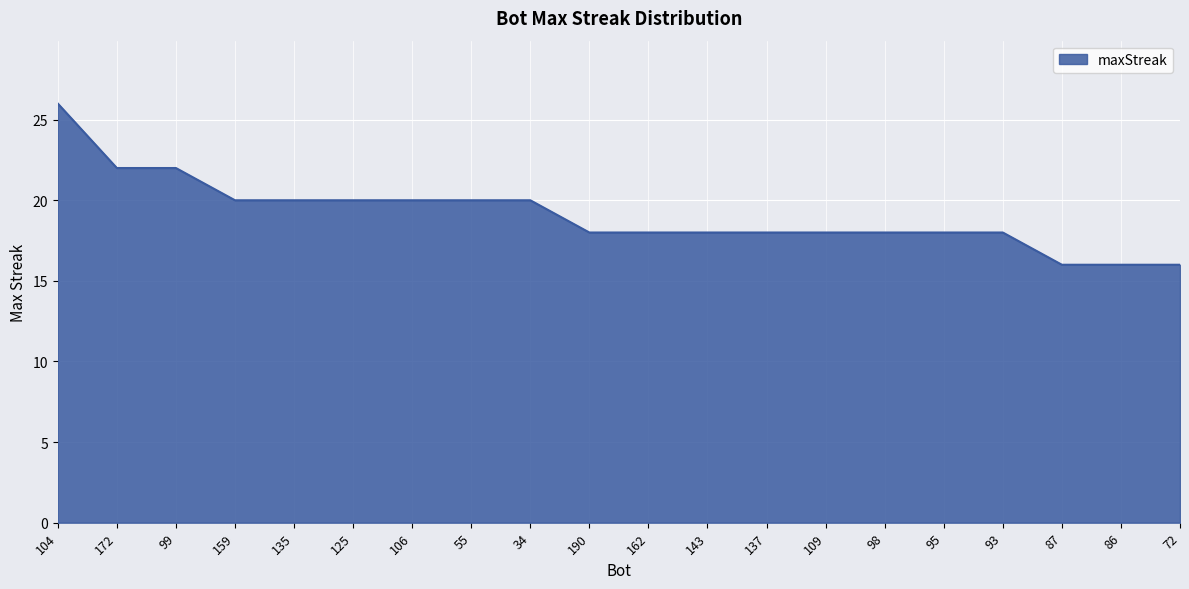

Reading left to right, transcribe all the data shown in this chart.

104=26	172=22	99=22	159=20	135=20	125=20	106=20	55=20	34=20	190=18	162=18	143=18	137=18	109=18	98=18	95=18	93=18	87=16	86=16	72=16